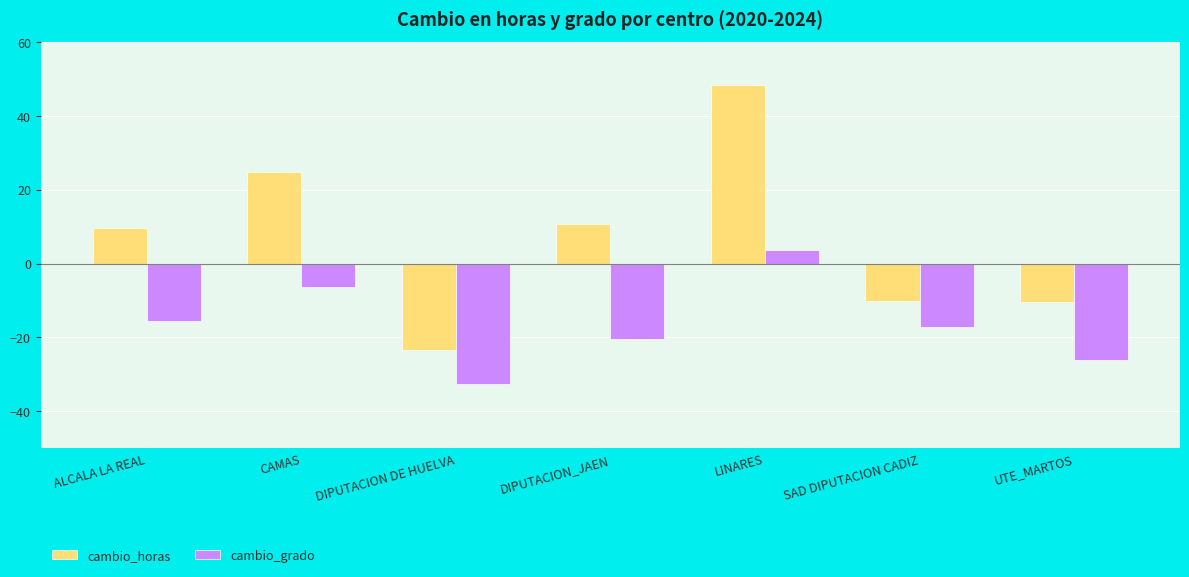

What is the label of the 1st bar from the right?

UTE_MARTOS